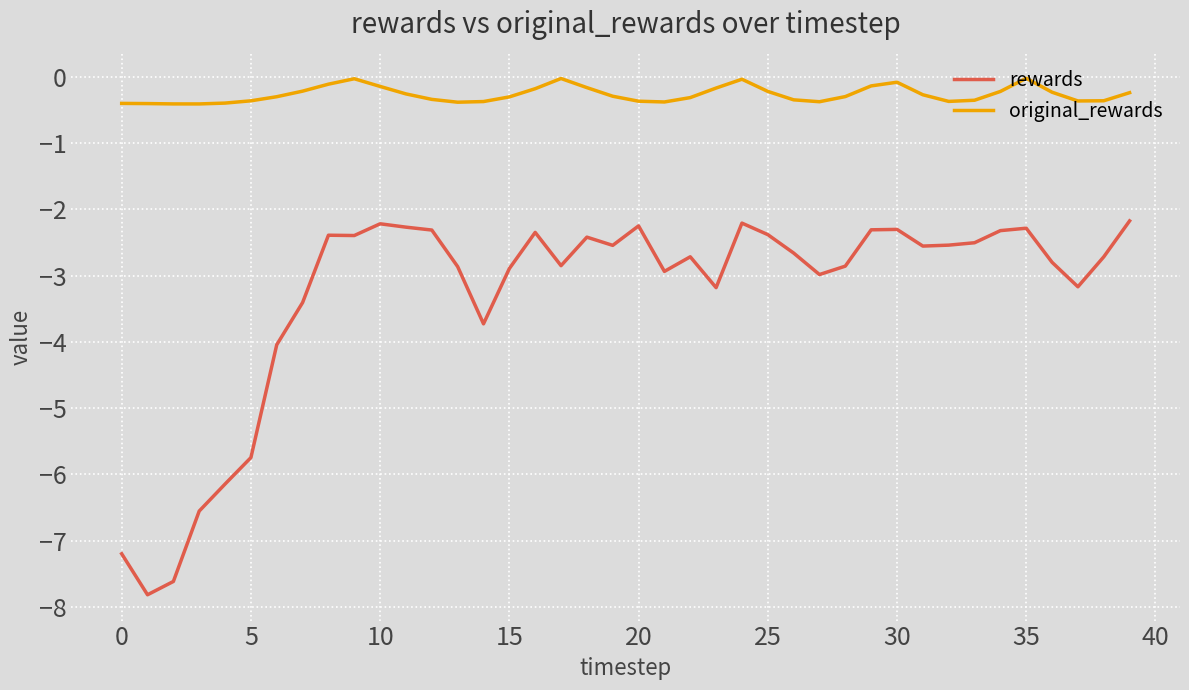

What is the difference between the maximum and minimum values in the original_rewards series?

0.4